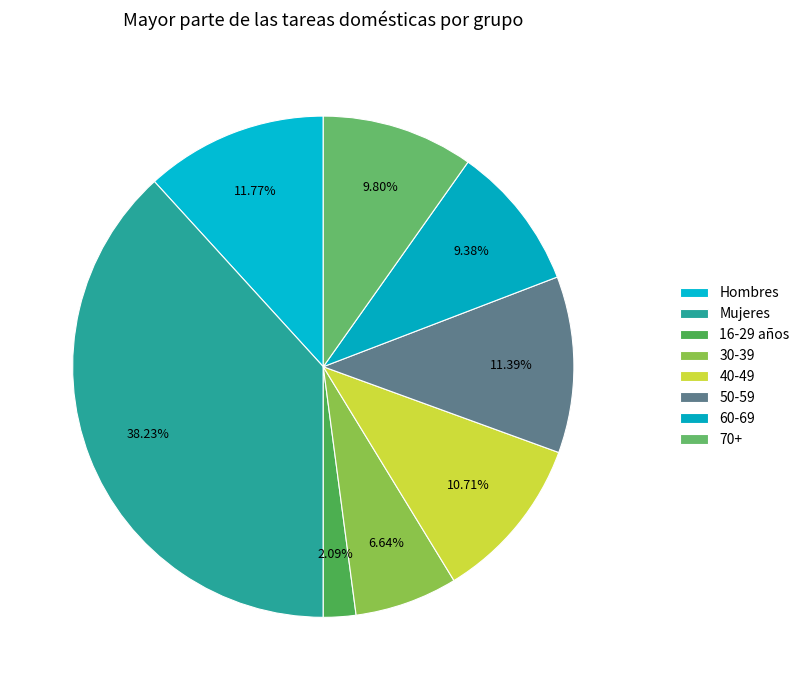

How many segments does this pie chart have?

8